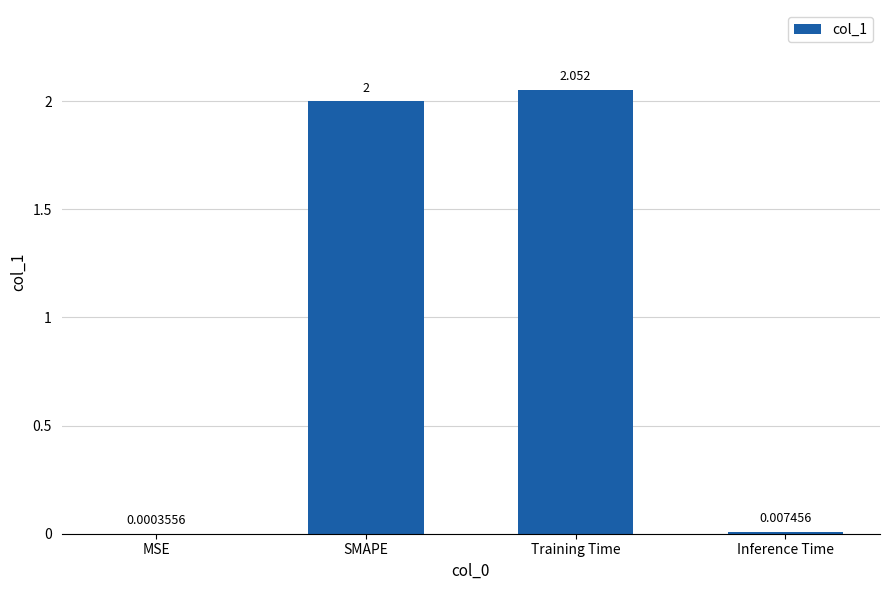

Which has a higher value, MSE or Inference Time?

Inference Time